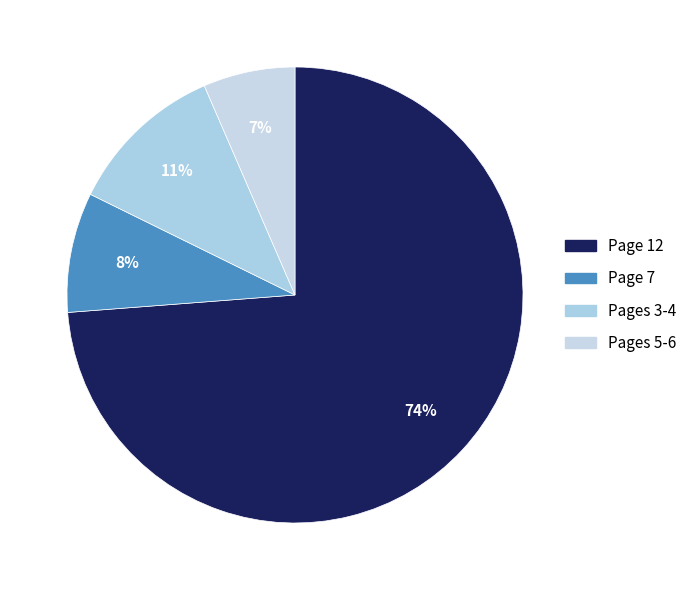

Does Page 12 account for over 50% of the chart?

Yes